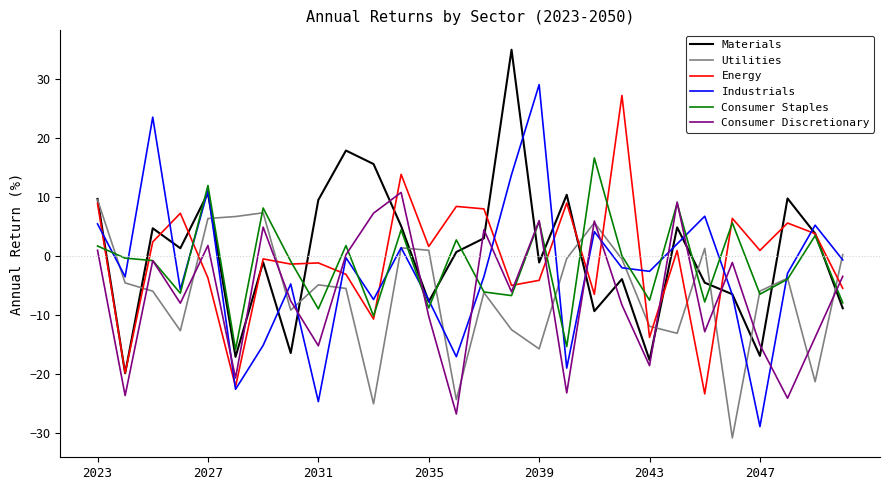

What is the smallest value displayed?

-30.8